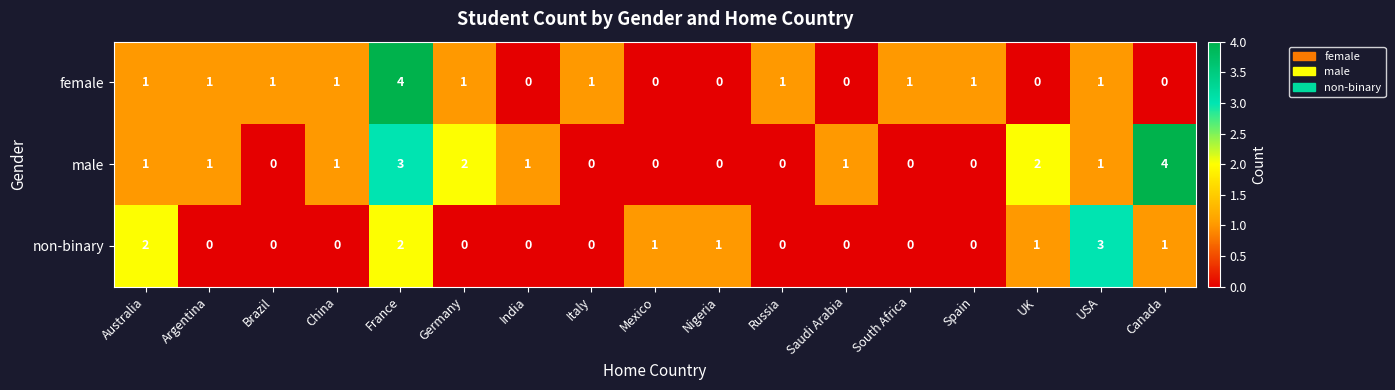

What is the spread (max minus min) of values at Russia?

1